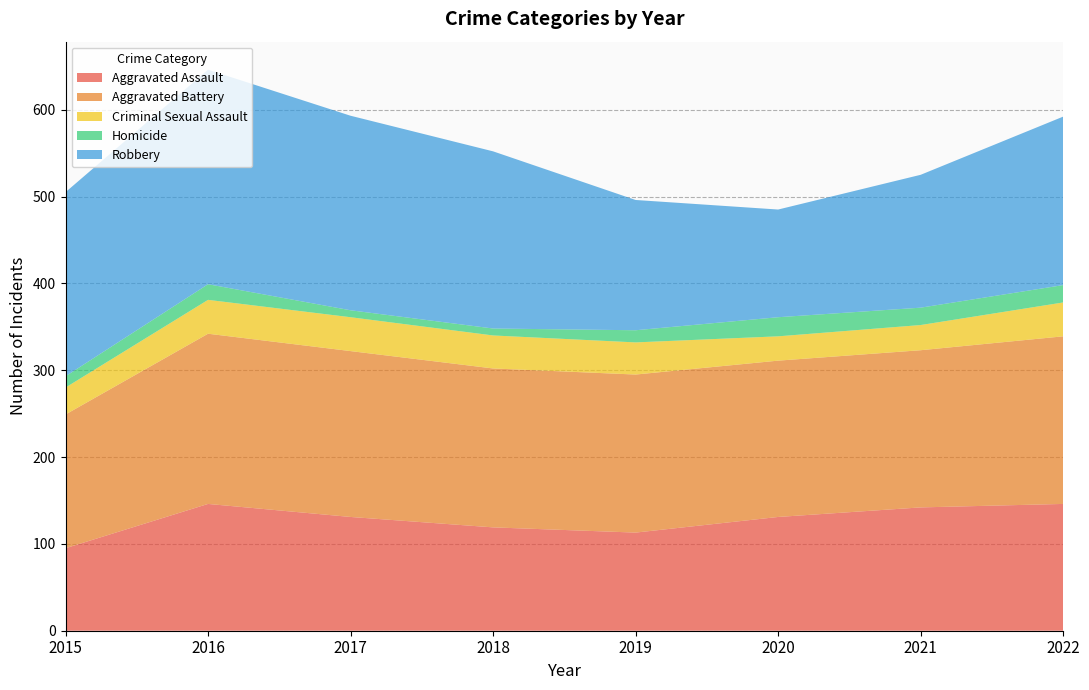

Reading left to right, list all the values displayed in this chart.

Aggravated Assault: 2015=95	2016=146	2017=131	2018=119	2019=113	2020=131	2021=142	2022=146
Aggravated Battery: 2015=154	2016=196	2017=191	2018=183	2019=182	2020=180	2021=181	2022=193
Criminal Sexual Assault: 2015=31	2016=39	2017=39	2018=38	2019=37	2020=28	2021=29	2022=39
Homicide: 2015=13	2016=18	2017=8	2018=8	2019=14	2020=22	2021=20	2022=20
Robbery: 2015=212	2016=247	2017=224	2018=204	2019=150	2020=124	2021=153	2022=194